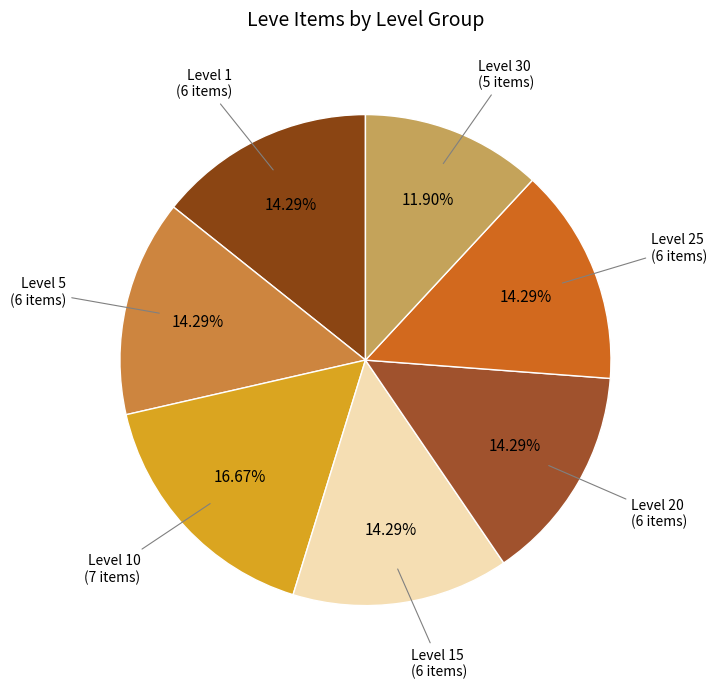

How many segments does this pie chart have?

7